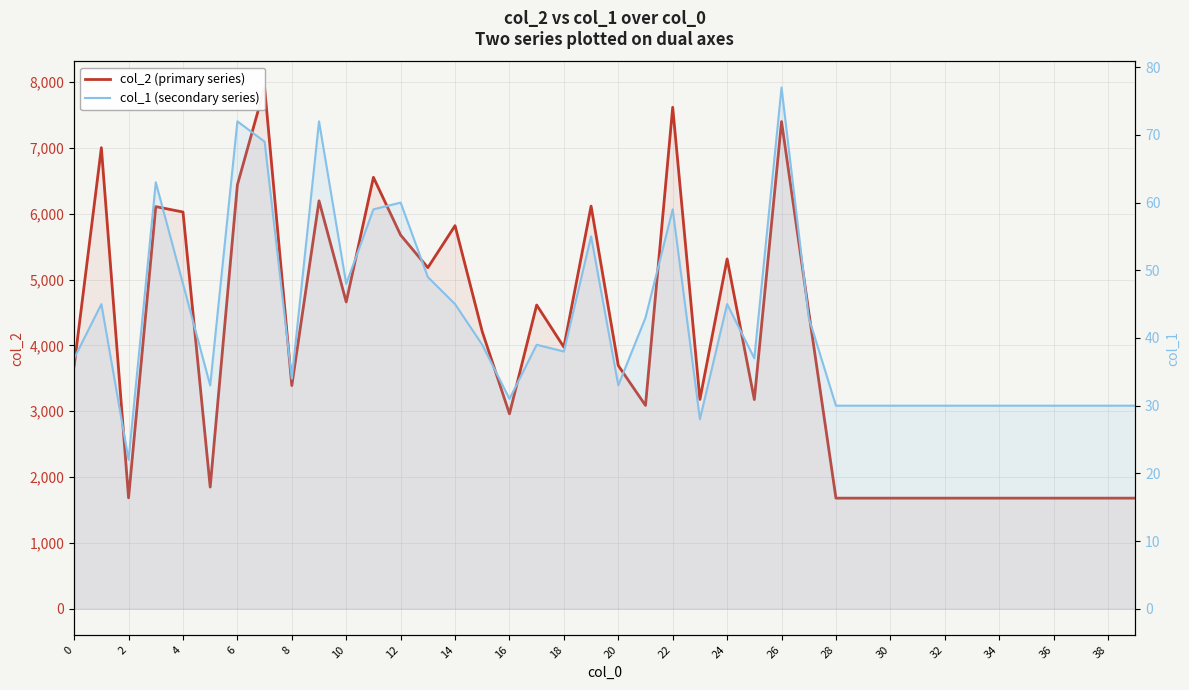

What is the value of the col_2 (primary series) point at the 11th from the left?

4660